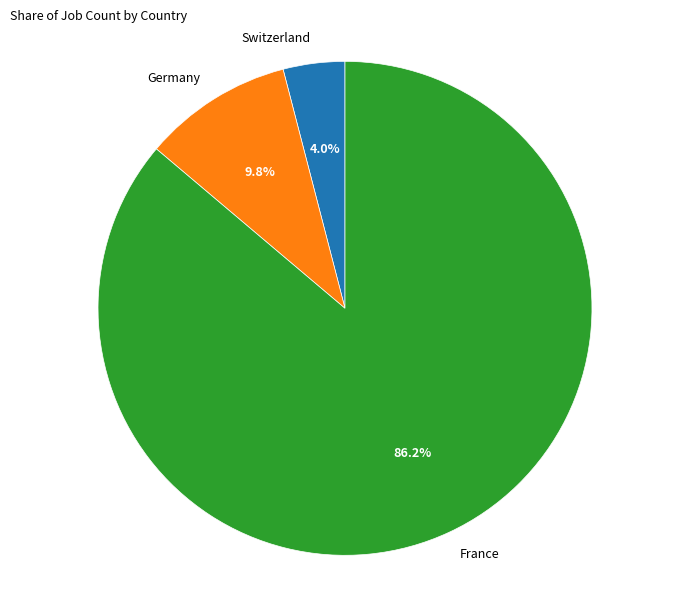

To the nearest percent, what is the average slice percentage?

33%